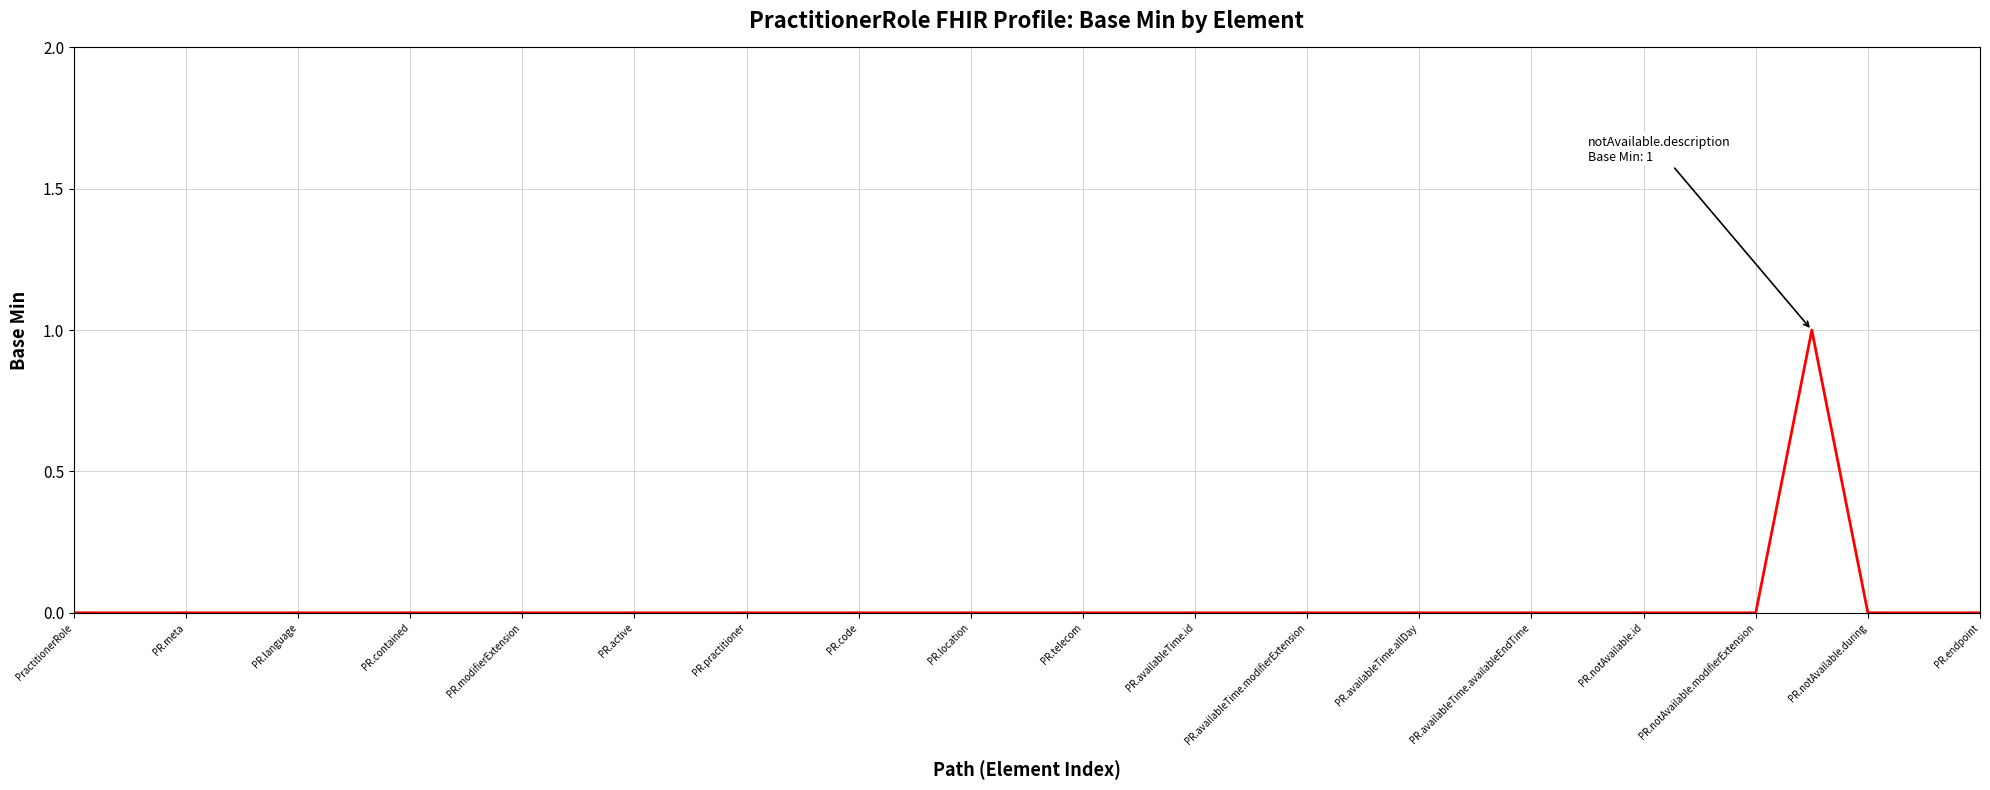

Reading left to right, list all the values displayed in this chart.

0	0	0	0	0	0	0	0	0	0	0	0	0	0	0	0	0	0	0	0	0	0	0	0	0	0	0	0	0	0	0	1	0	0	0